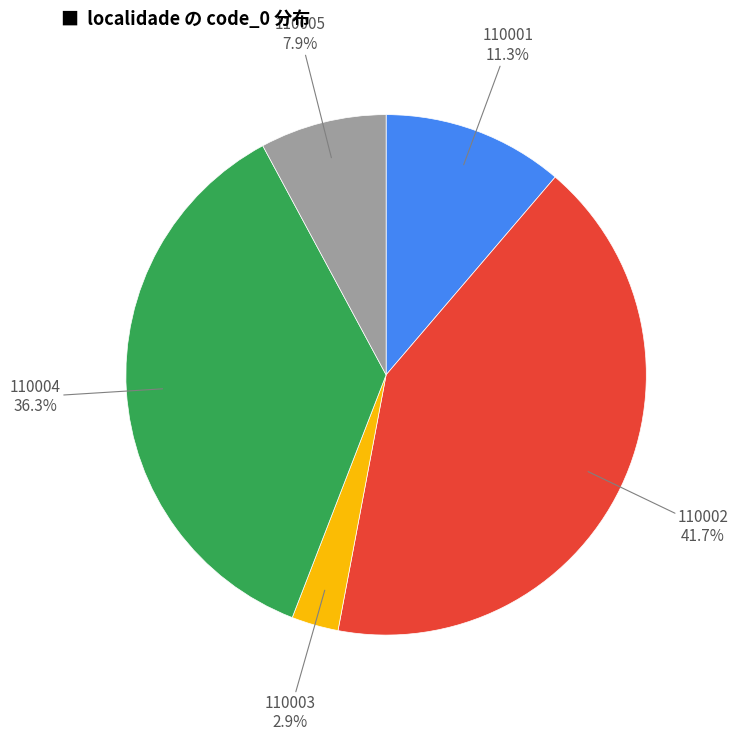

To the nearest percent, what is the difference between the 110002 and 110003 slice percentages?

39%